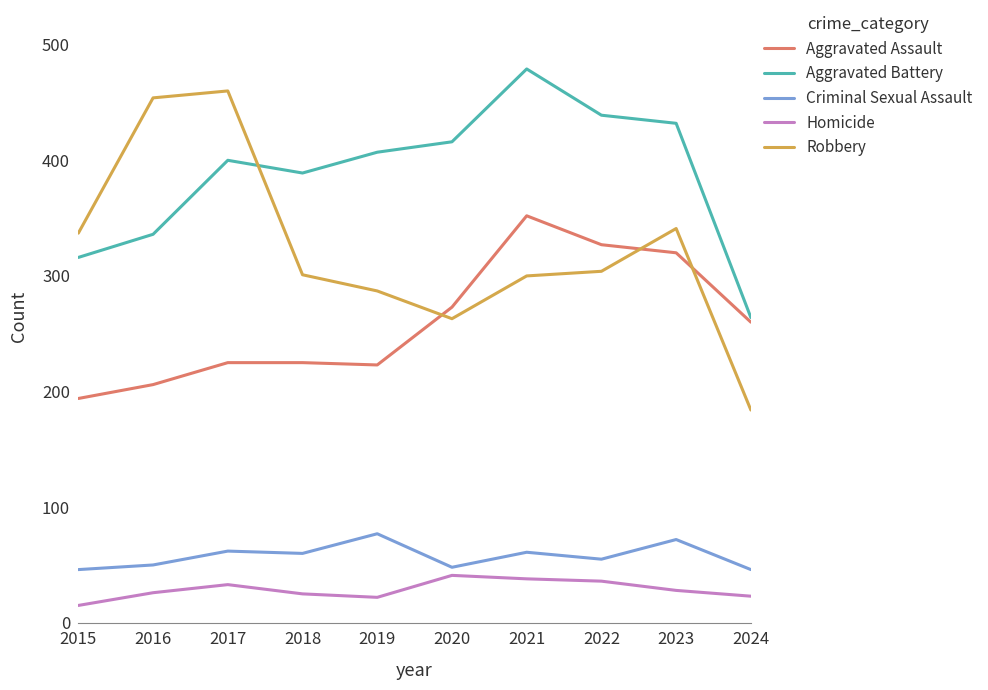

Is it true that Criminal Sexual Assault equals 62 at 2017?

True